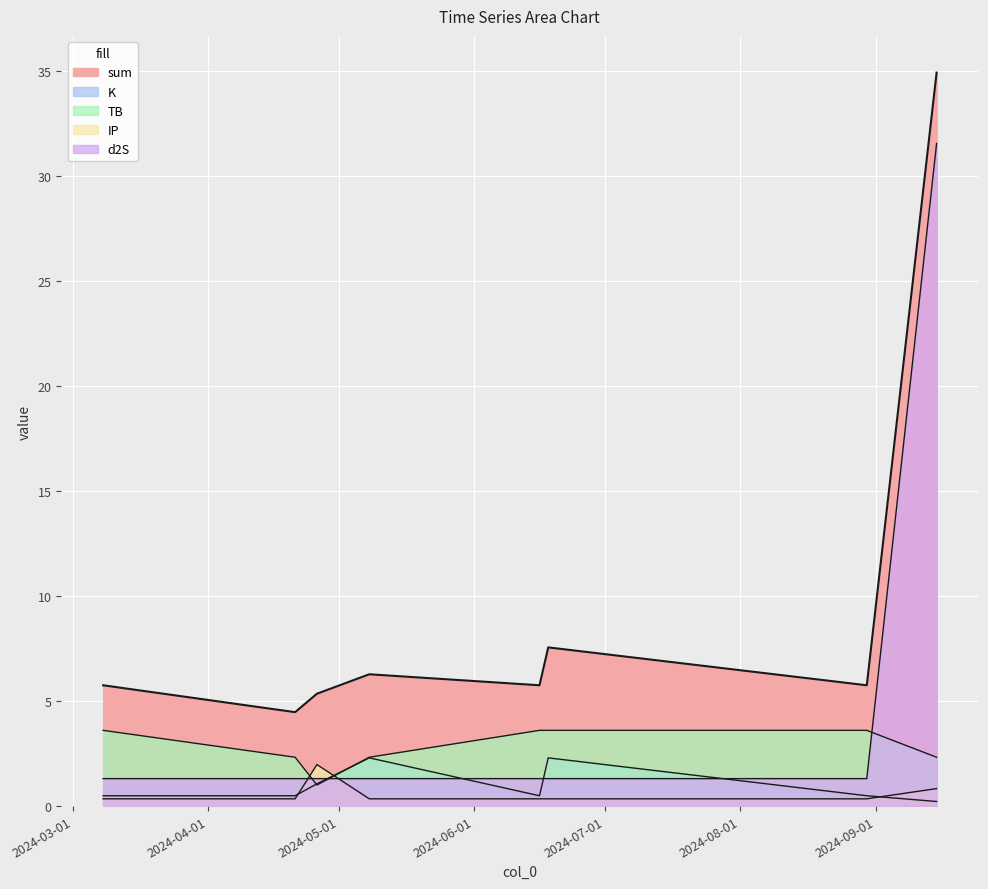

What position from the right is 2024-03-08?

8